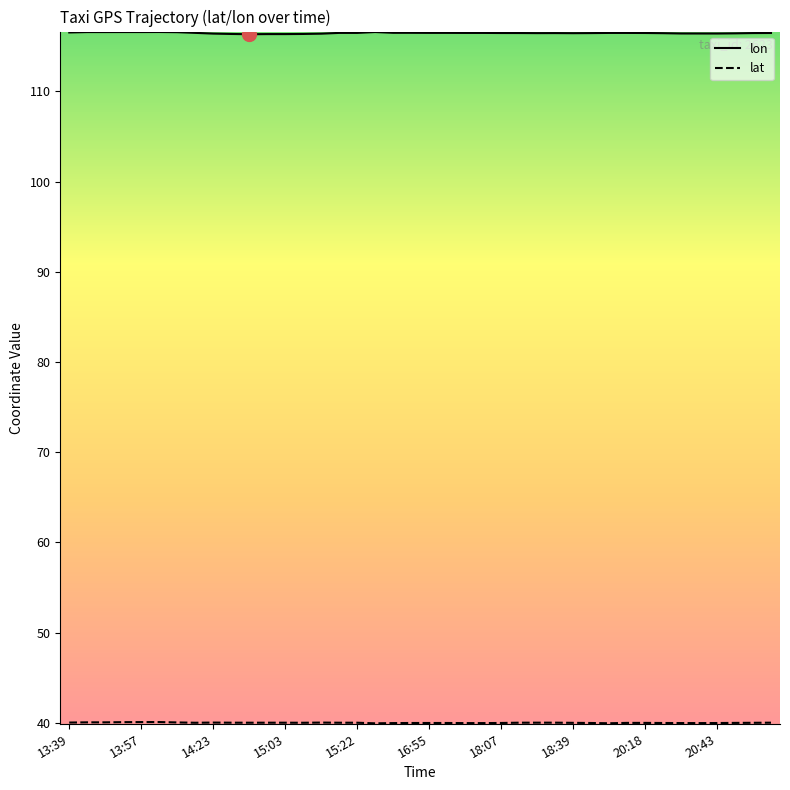

Which series has the largest total across all categories?

lon